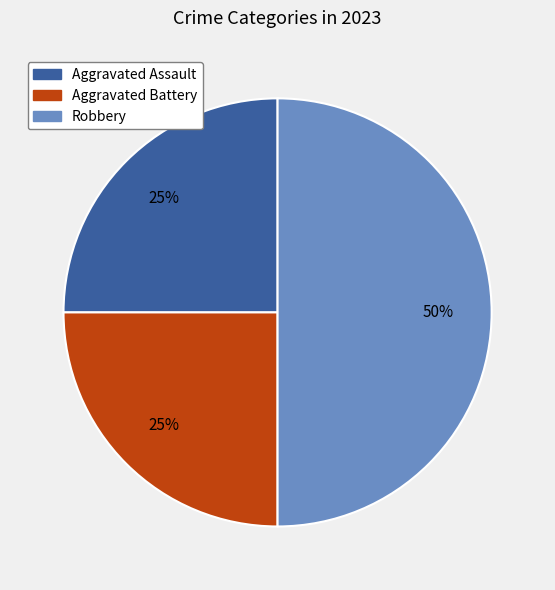

What is the largest slice in the pie chart?

Robbery